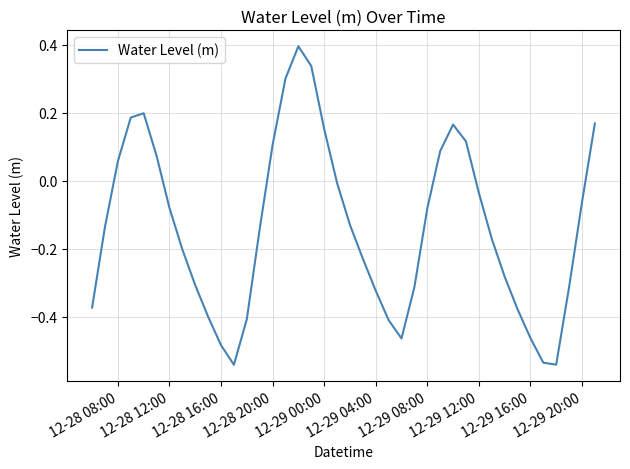

What is the difference between the maximum and minimum values?

0.9